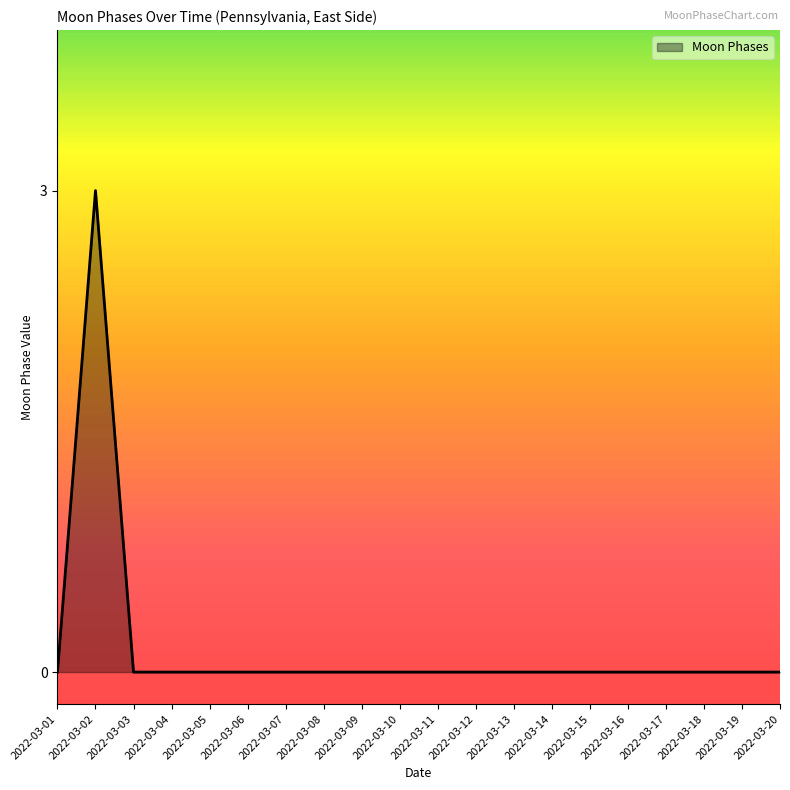

Count the number of data series in this chart.

1